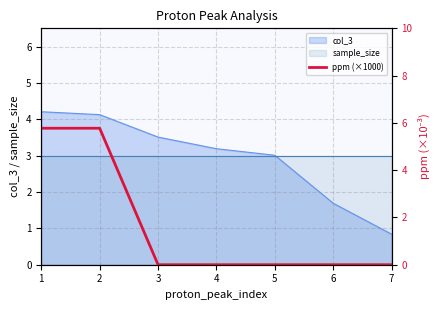

True or false: sample_size has a value of 3.0 at 3.

True